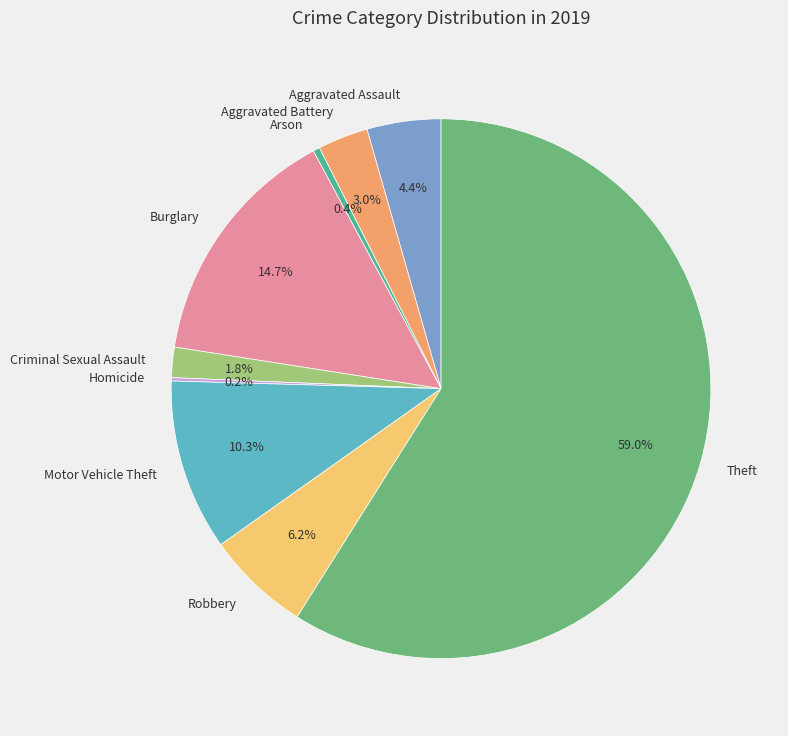

Which category has the biggest portion of the pie?

Theft